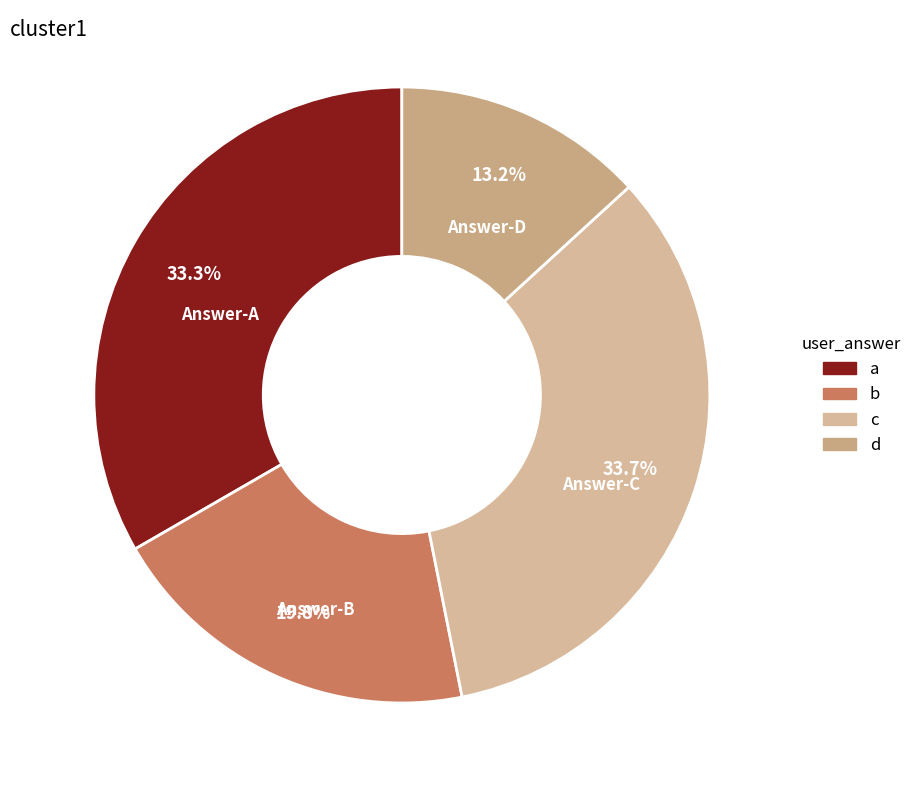

Count the number of slices in the pie.

4